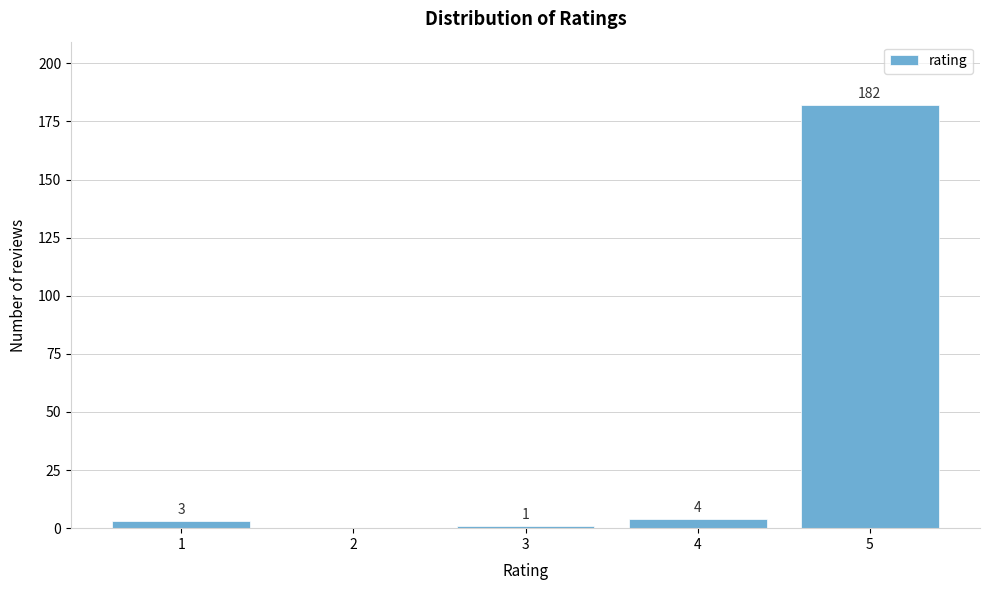

Reading right to left, list all the values displayed in this chart.

5=182	4=4	3=1	2=0	1=3